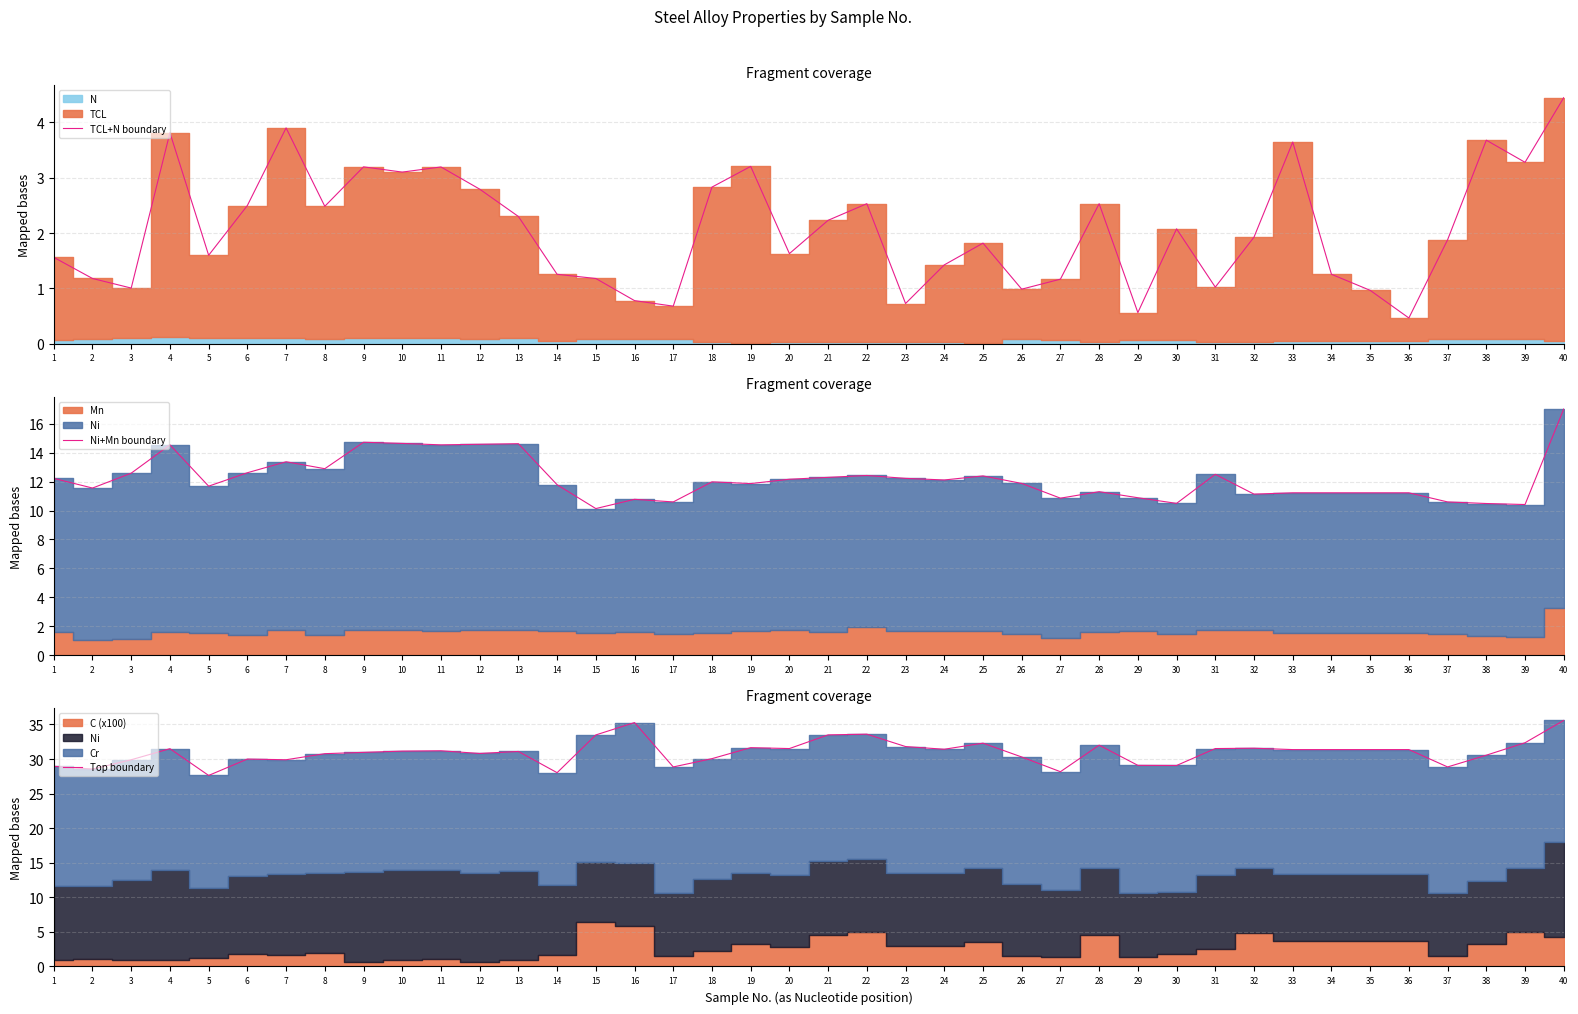

True or false: Top boundary has more than 2 points higher than both neighbors.

True